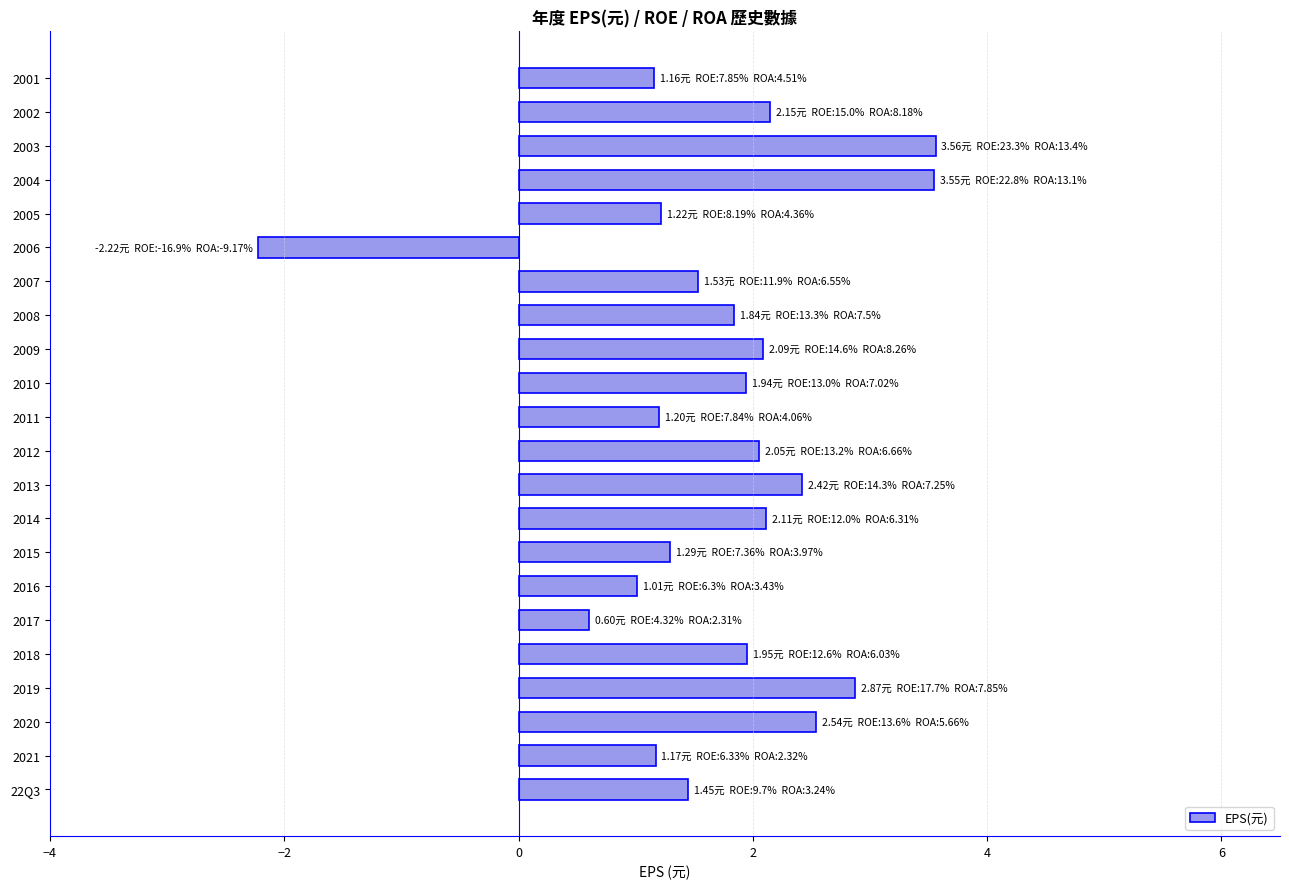

What is the difference between the second highest and minimum values?

5.8